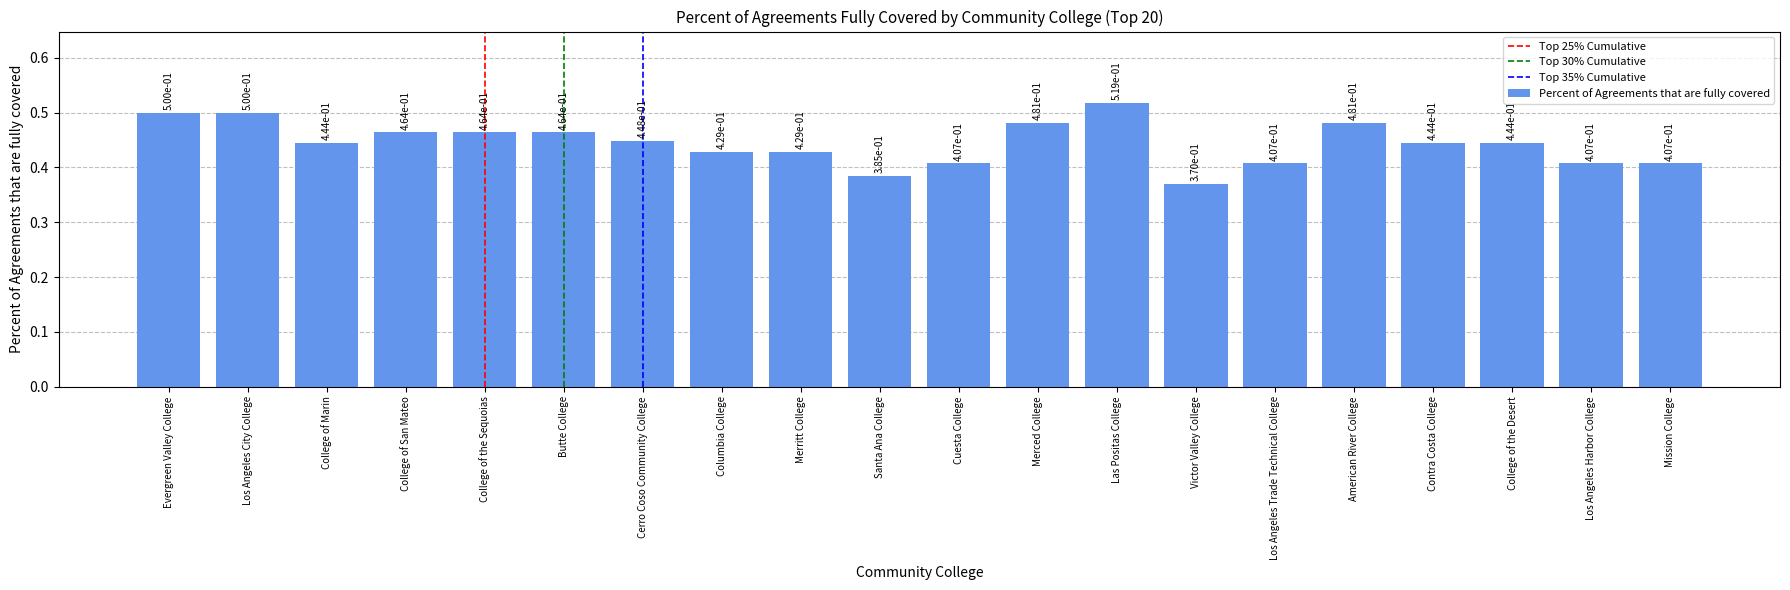

True or false: the data shows 0.2 at College of the Sequoias.

False